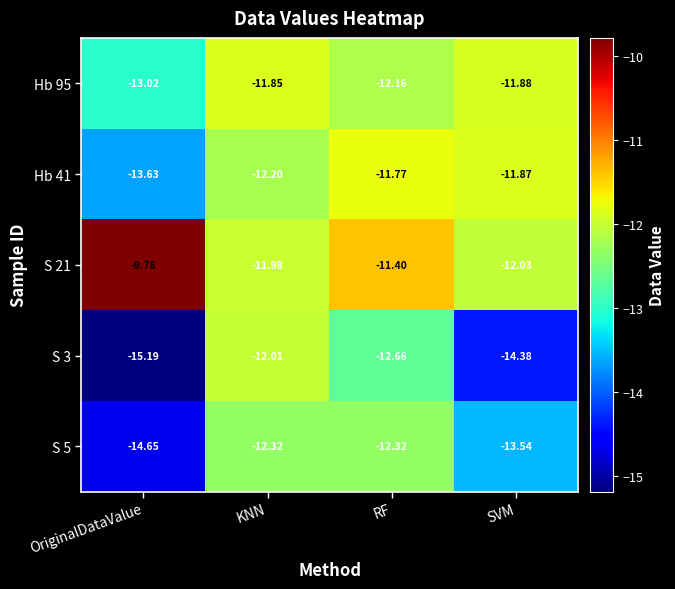

Between OriginalDataValue and KNN, which series saw the biggest shift?

S 3